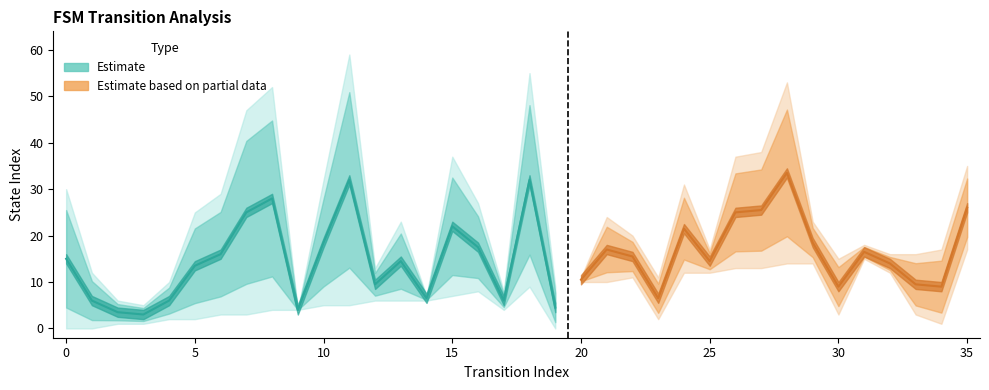

The value at 17 is 8.7. True or false?

False